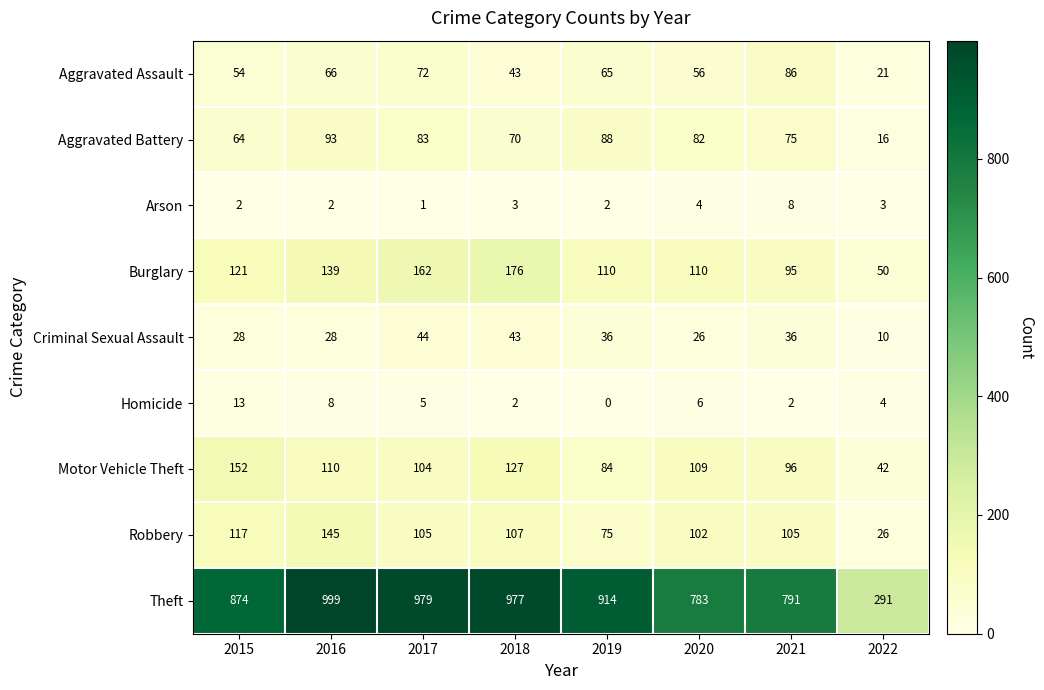

How many distinct data groups are displayed?

9